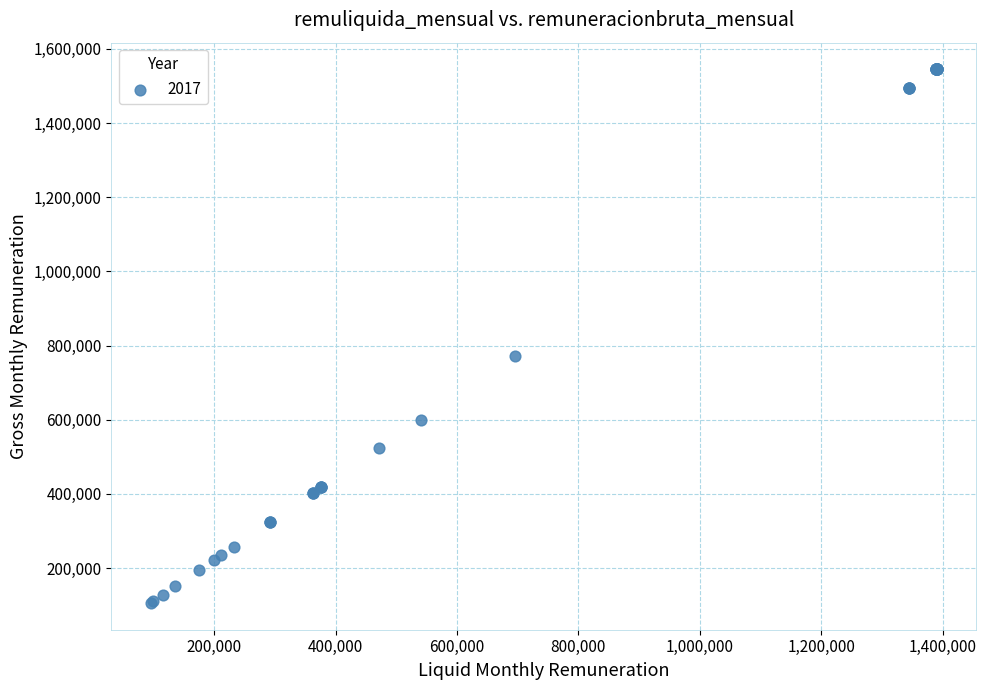

What Y value in the scatter plot is closest to 825389?

772500